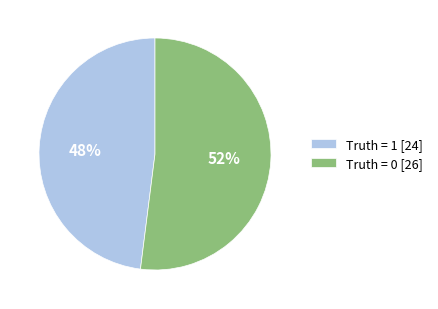

To the nearest percent, what percentage of the pie is Truth = 0?

52%